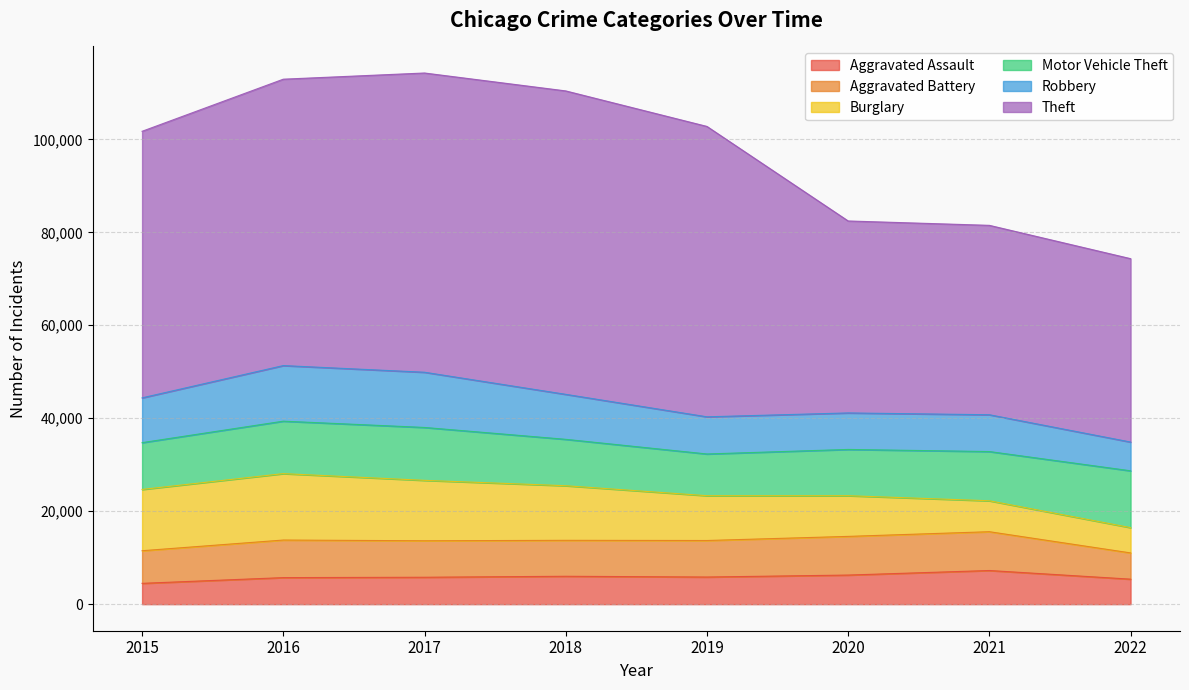

Reading left to right, list all the values displayed in this chart.

Aggravated Assault: 2015=4480	2016=5712	2017=5793	2018=6001	2019=5840	2020=6263	2021=7241	2022=5381
Aggravated Battery: 2015=7018	2016=8085	2017=7845	2018=7735	2019=7857	2020=8319	2021=8348	2022=5646
Burglary: 2015=13184	2016=14289	2017=13001	2018=11746	2019=9639	2020=8754	2021=6655	2022=5439
Motor Vehicle Theft: 2015=10068	2016=11286	2017=11380	2018=9983	2019=8978	2020=9953	2021=10591	2022=12228
Robbery: 2015=9638	2016=11960	2017=11880	2018=9679	2019=7994	2020=7855	2021=7920	2022=6186
Theft: 2015=57350	2016=61618	2017=64380	2018=65282	2019=62478	2020=41301	2021=40749	2022=39456